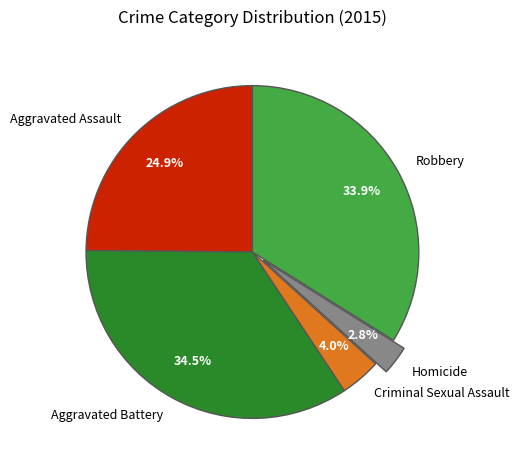

Is it true that Aggravated Battery is 20% of the pie?

False